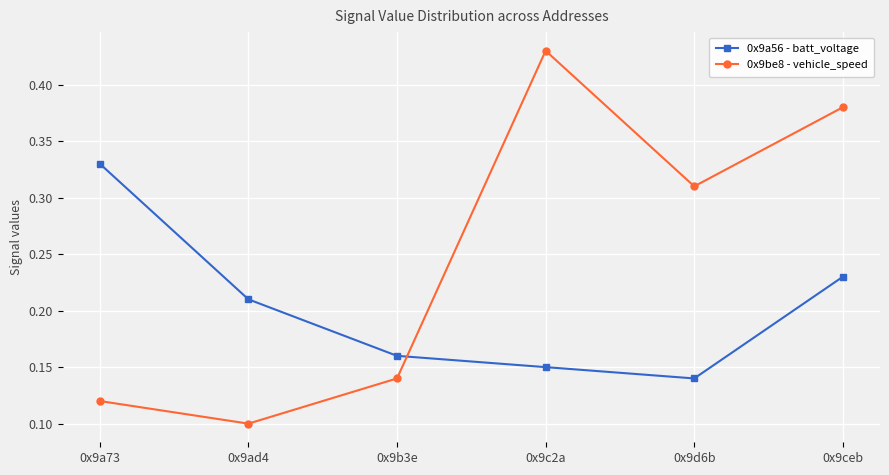

At which category does 0x9be8 - vehicle_speed reach its first local peak?

0x9c2a